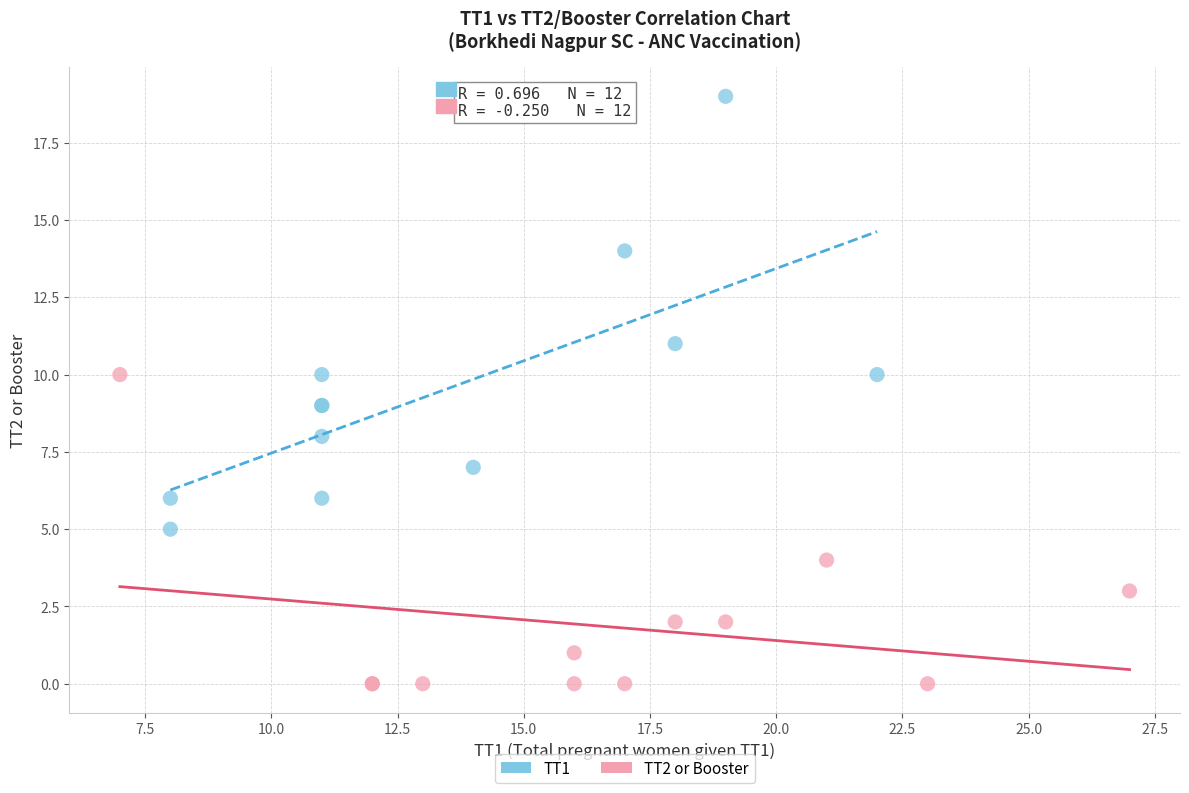

Which series reaches the maximum Y coordinate?

TT1